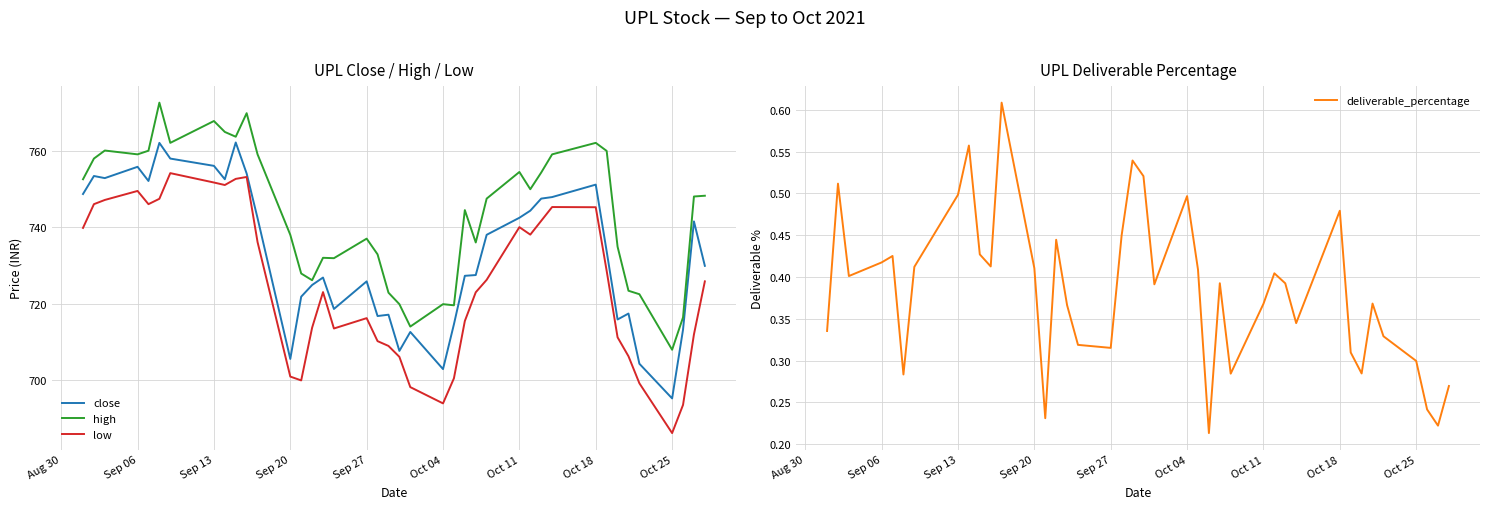

True or false: low and high cross at least once.

False